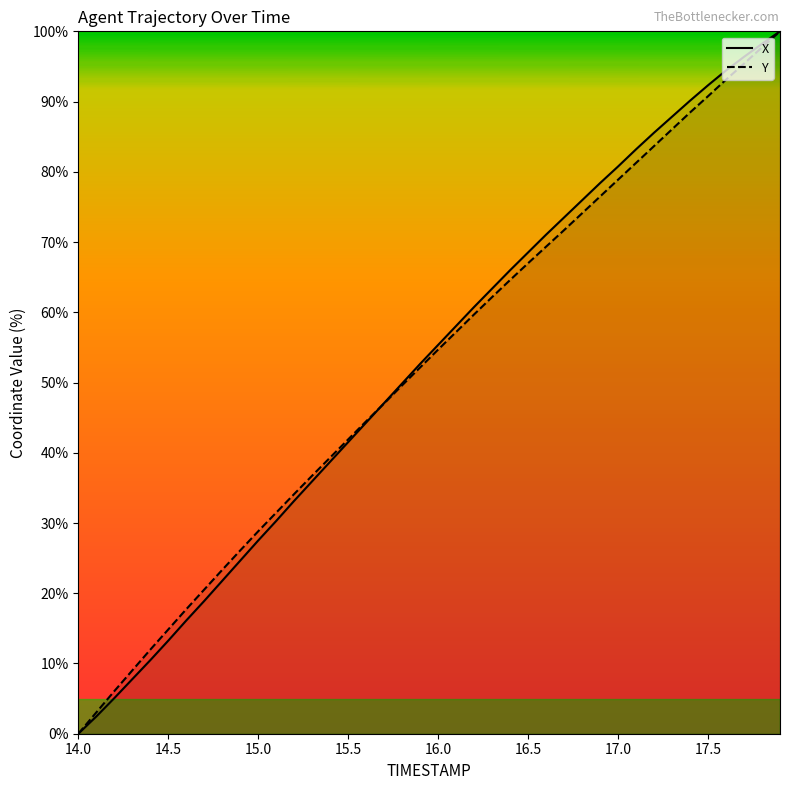

What is the maximum value for Y?

100.0